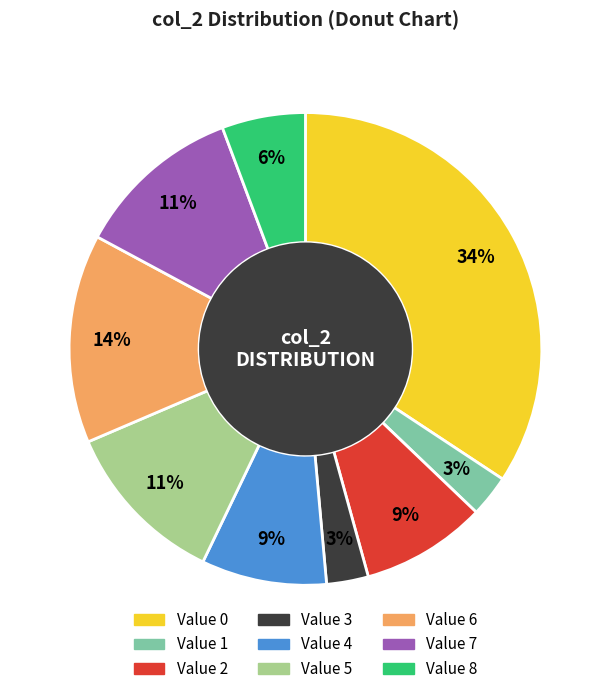

To the nearest percent, what is the average slice percentage?

11%